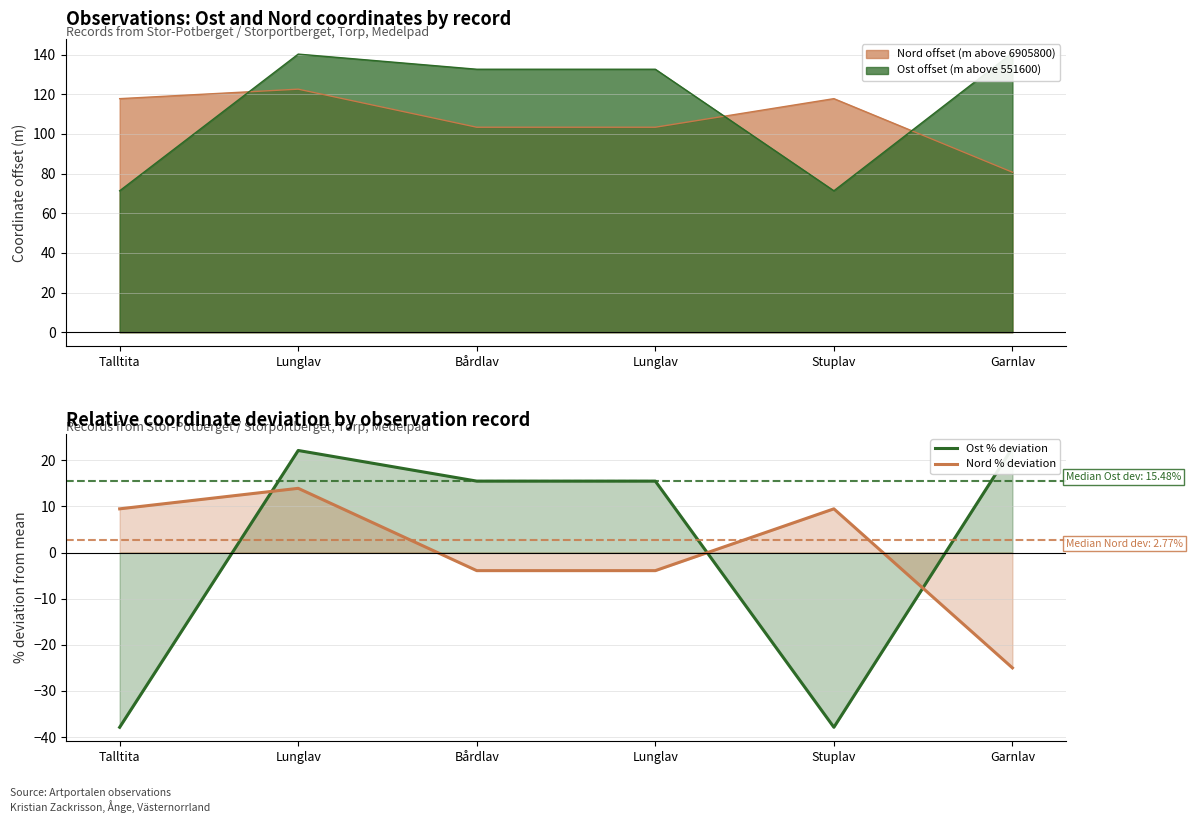

Between Stuplav and Bårdlav, which is larger?

Bårdlav